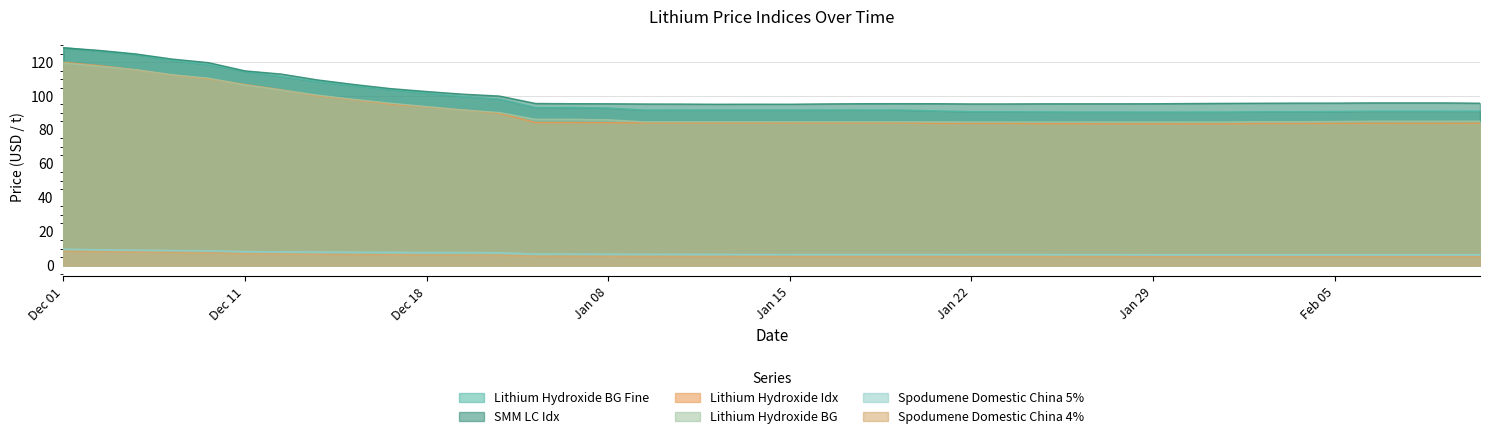

Does the chart display data point markers on the line(s)?

No